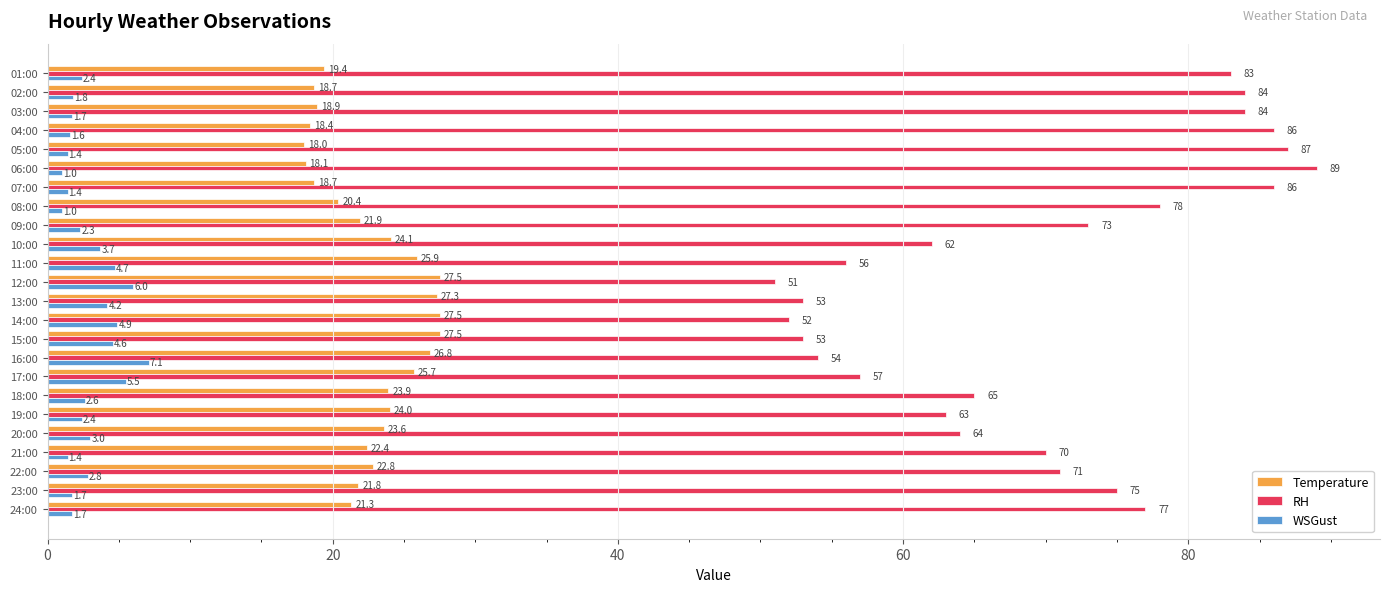

Rank the series by their maximum value, from highest to lowest.

RH, Temperature, WSGust